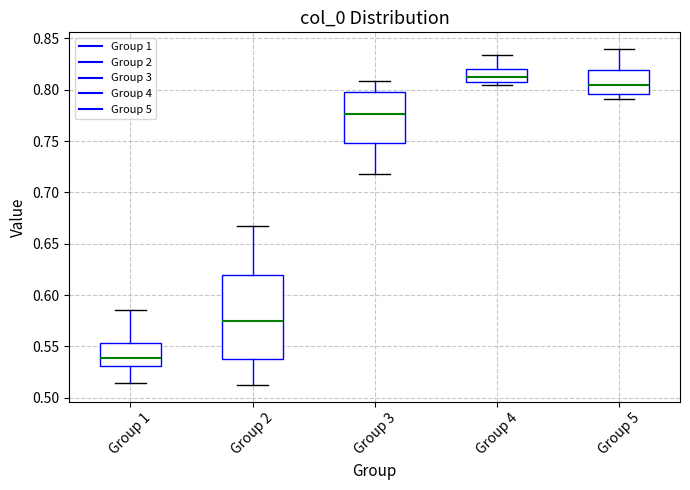

Where is the lower edge of the box for Group 3 on the y-axis? The values are not printed on the chart, so give them approximately, as read against the axis.

0.750